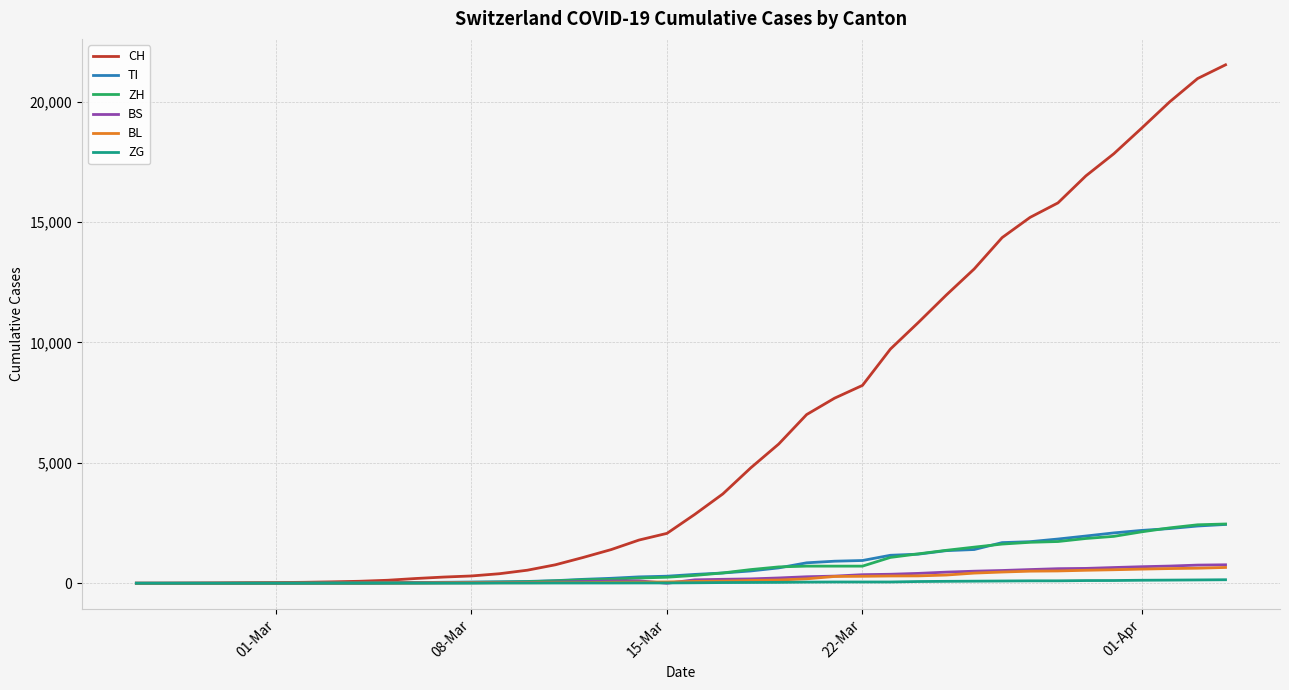

Which series has the largest total across all categories?

CH